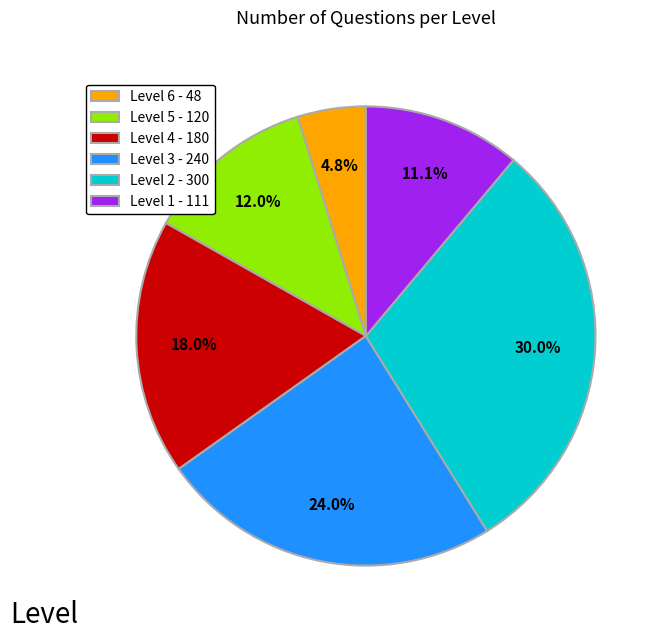

Combined, do Level 3 - 240 and Level 4 - 180 account for over 50%?

No